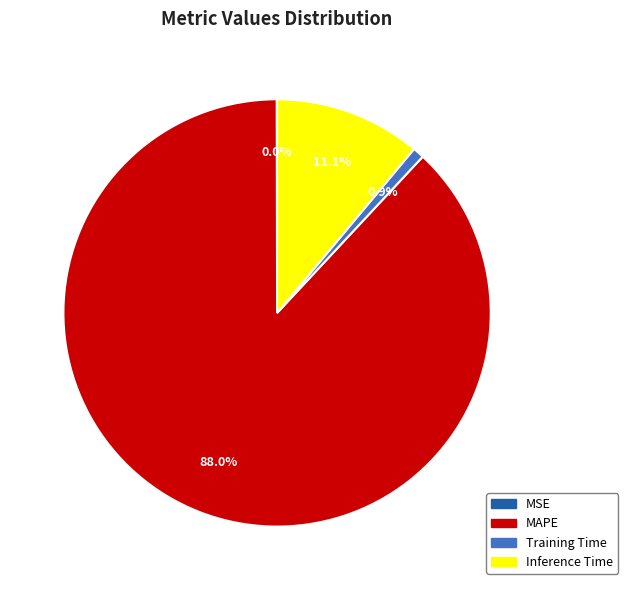

To the nearest percent, what is the difference between the largest and smallest slice percentages?

88%